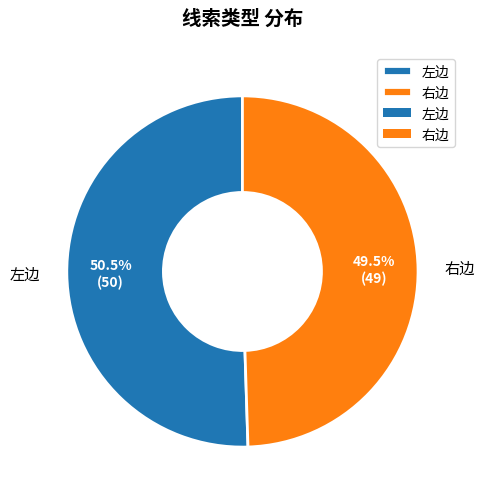

How many slices are in this pie chart?

2